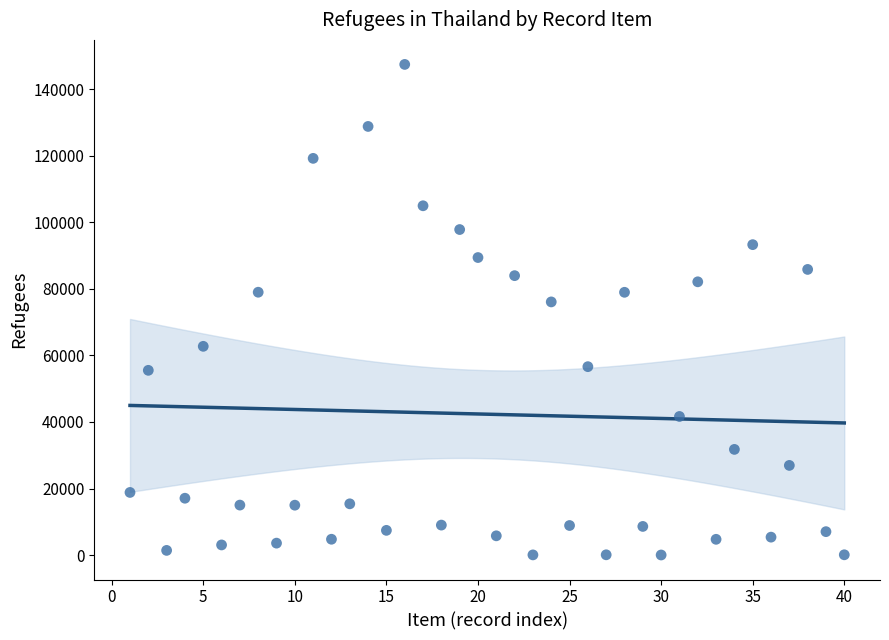

What is the range of X values (max minus min)?

39